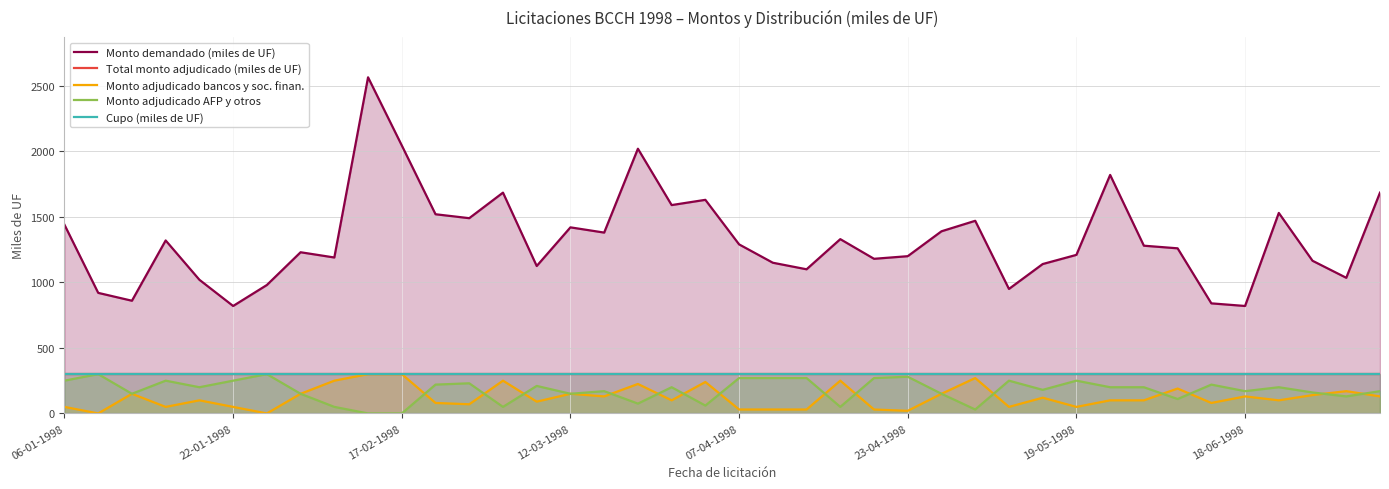

Rank the series at 07-04-1998 from highest to lowest value.

Monto demandado (miles de UF), Total monto adjudicado (miles de UF), Cupo (miles de UF), Monto adjudicado AFP y otros, Monto adjudicado bancos y soc. finan.